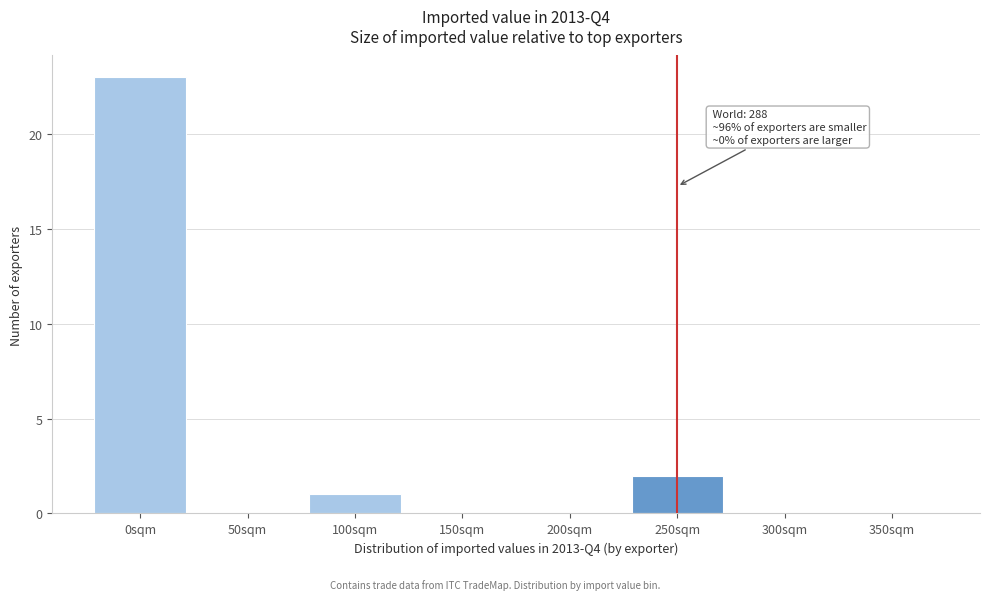

Reading left to right, transcribe all the data shown in this chart.

0sqm=23	50sqm=0	100sqm=1	150sqm=0	200sqm=0	250sqm=2	300sqm=0	350sqm=0